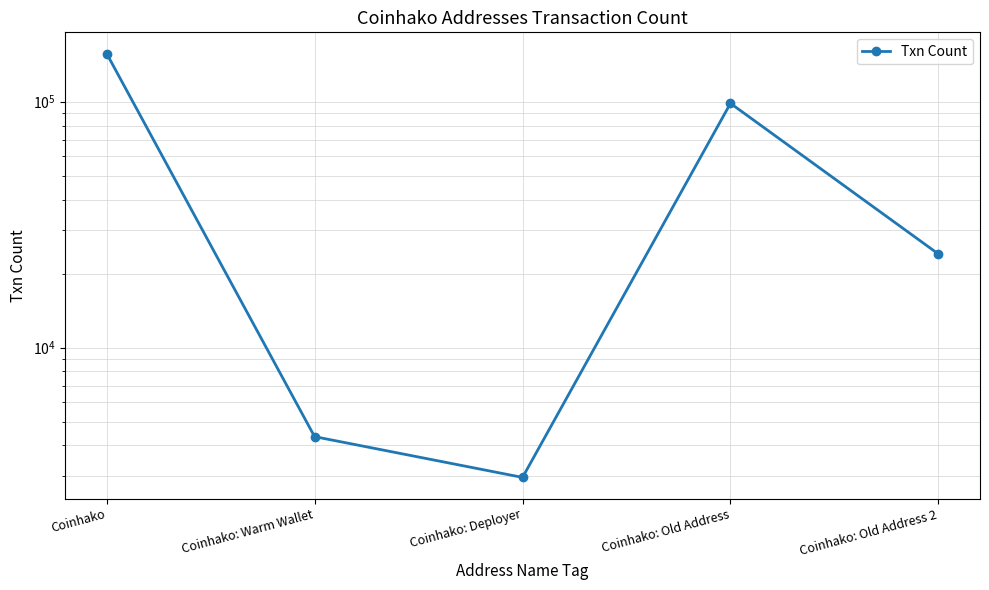

What is the difference between the maximum and second lowest values?

152732